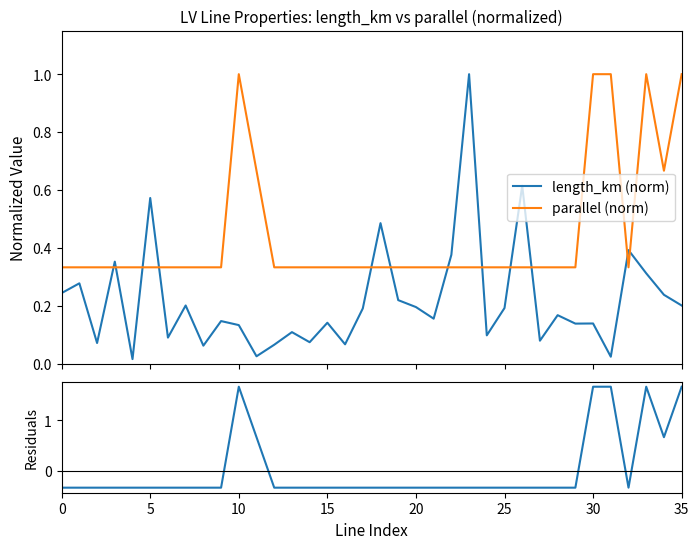

What is the highest value of the length_km (norm) series?

1.0